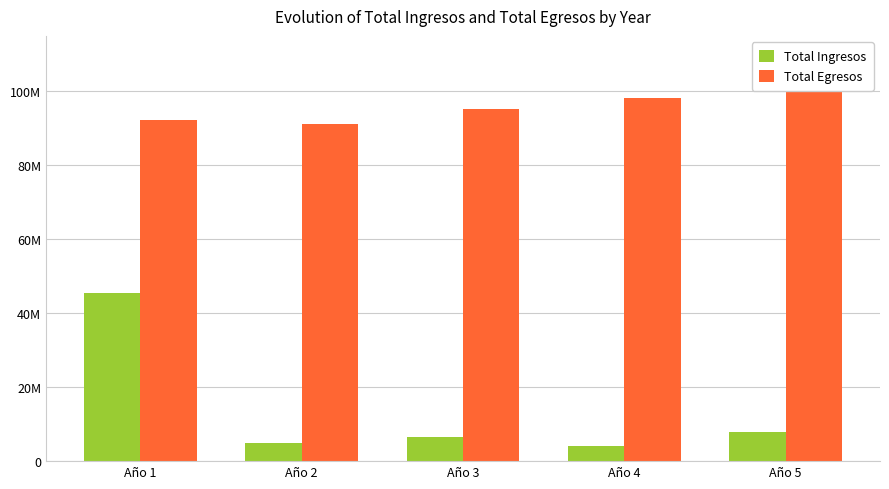

Reading left to right, extract all data points from this chart.

Total Ingresos: Año 1=45500000.0	Año 2=4890642.1	Año 3=6590628.2	Año 4=3970448.7	Año 5=7892388.1
Total Egresos: Año 1=92275336.0	Año 2=91101874.0	Año 3=95103414.9	Año 4=98242817.4	Año 5=102957849.2